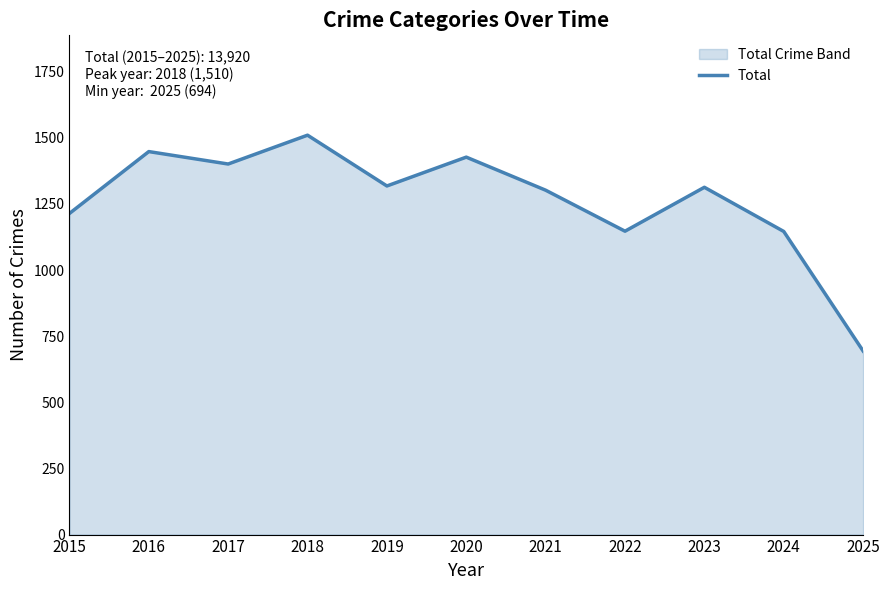

At which label does the data first exceed 1313?

2016